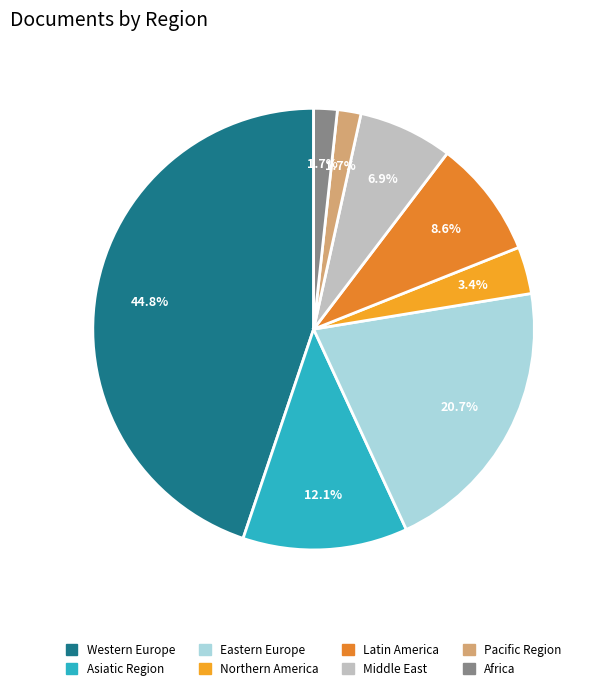

Does Western Europe represent more than half of the total?

No